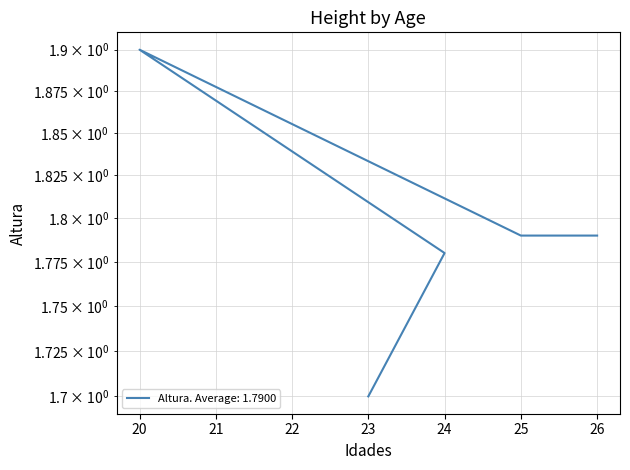

Is it true that the value at 20 is 2.9?

False